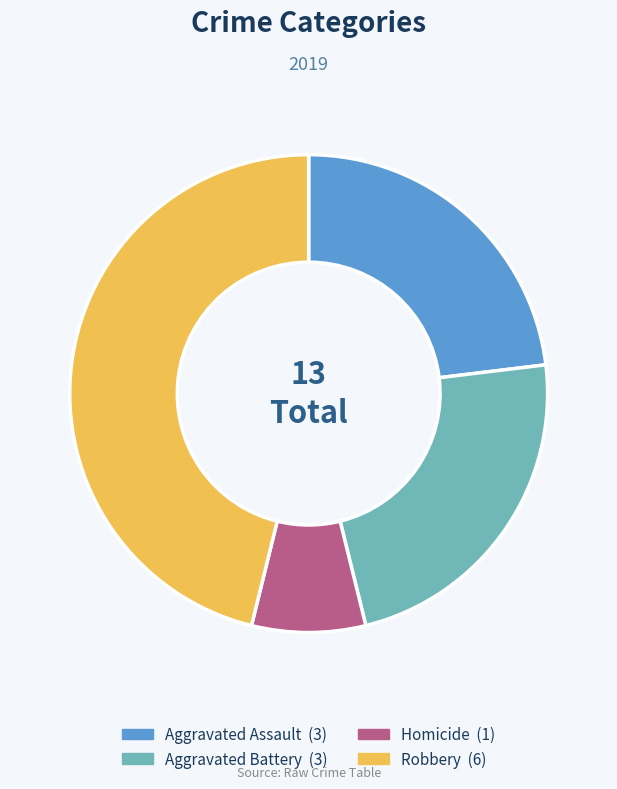

Does any single category account for the majority?

No